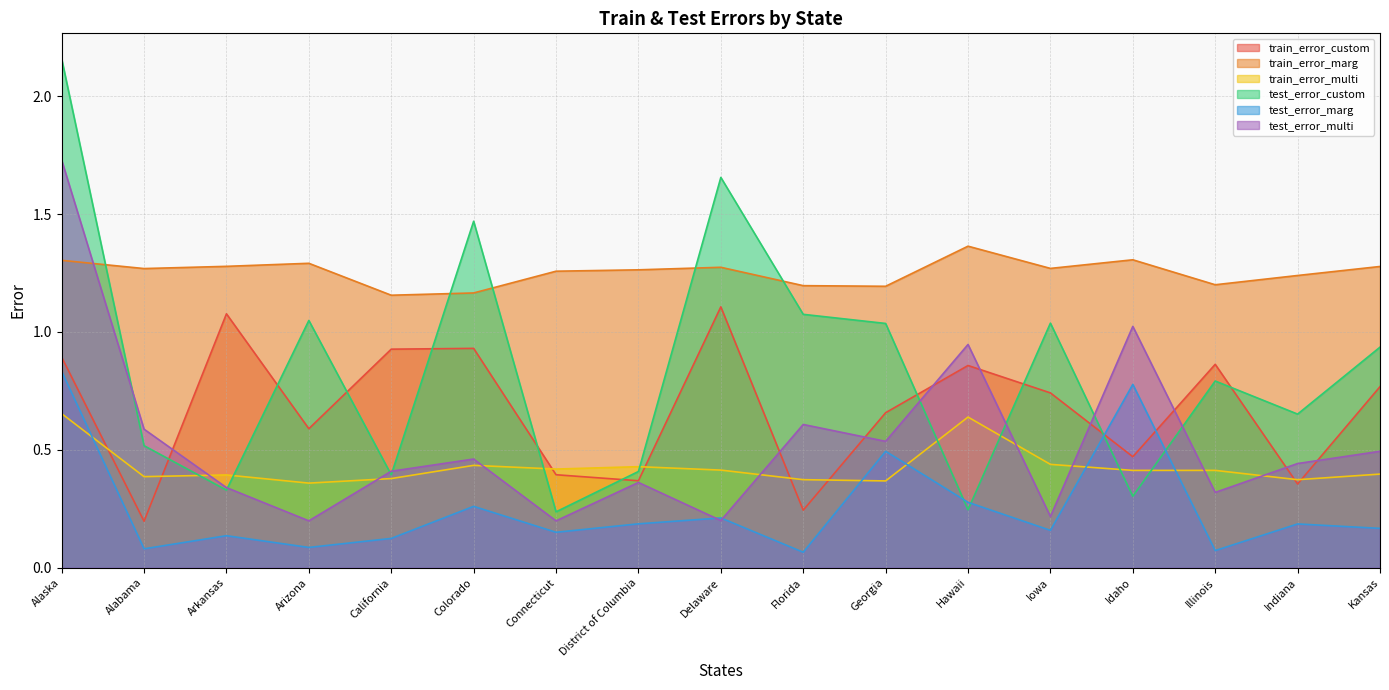

True or false: train_error_custom has a value of 0.3 at Florida.

False